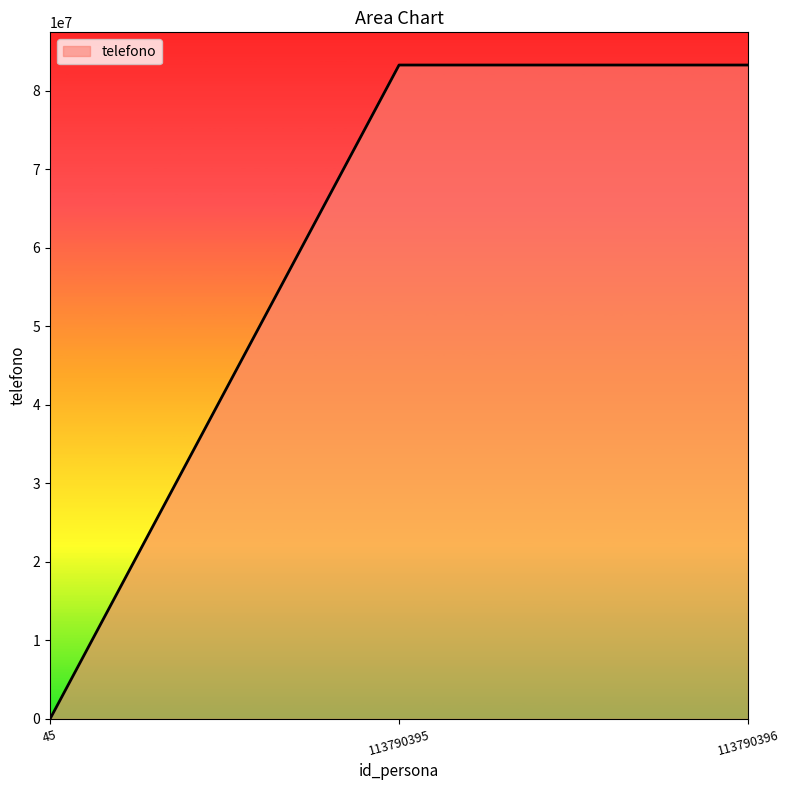

What is the difference between the values at 113790395 and 113790396?

1